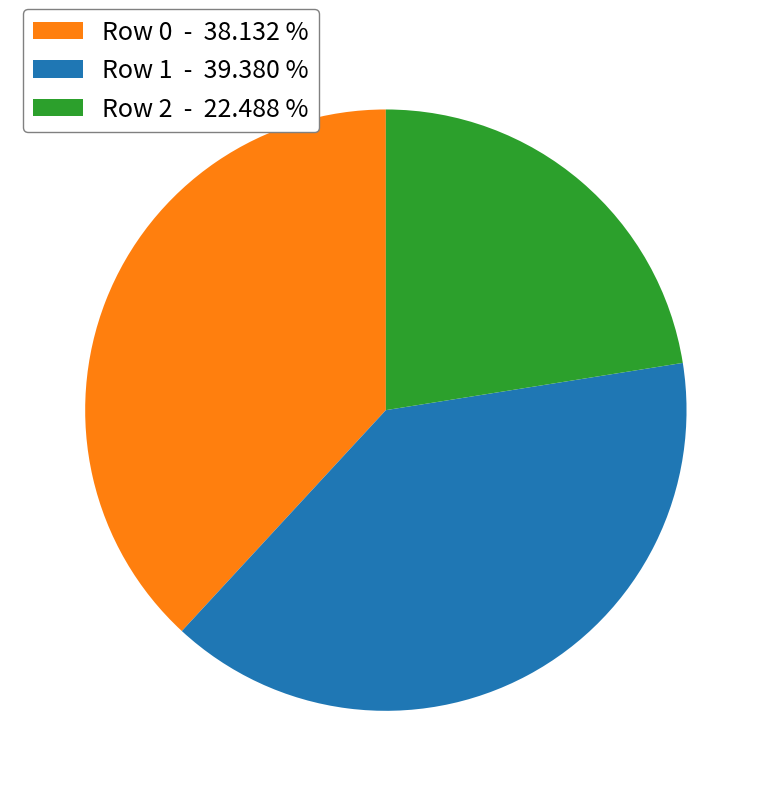

Is Row 2 - 22.488 % the majority of the pie?

No